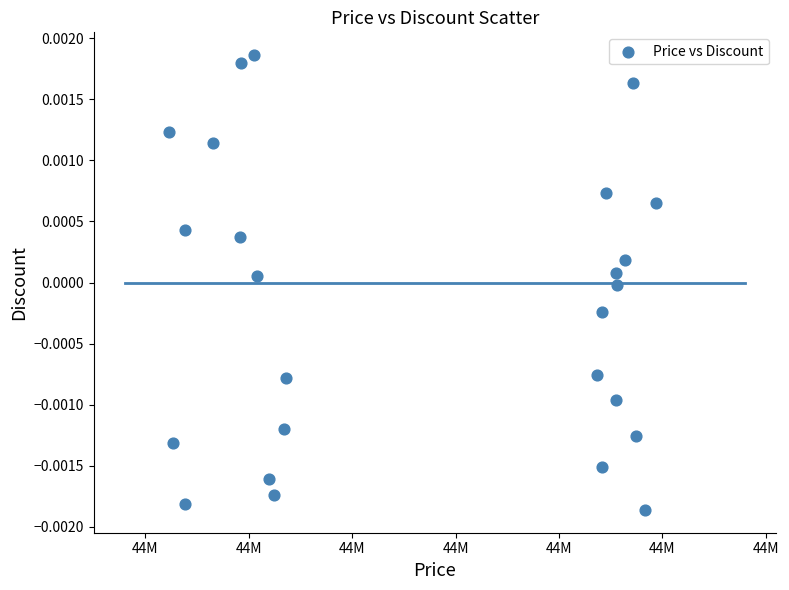

What is the range of X values (max minus min)?

235476.1